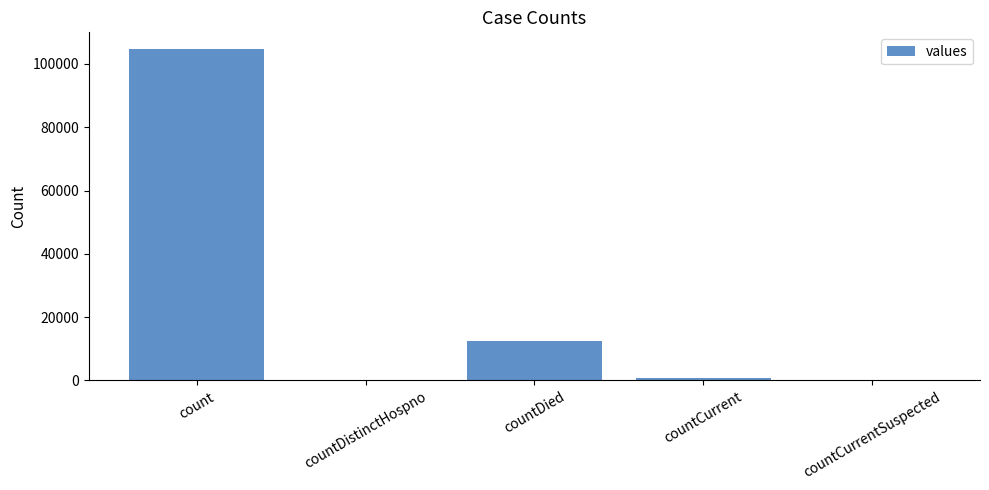

What is the sum of all values?

118131